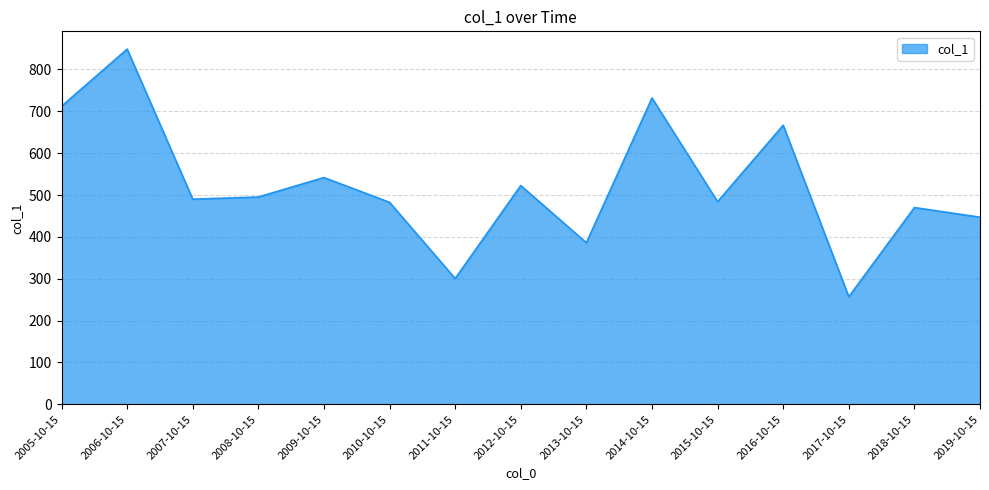

Which category has the highest value across all series?

2006-10-15